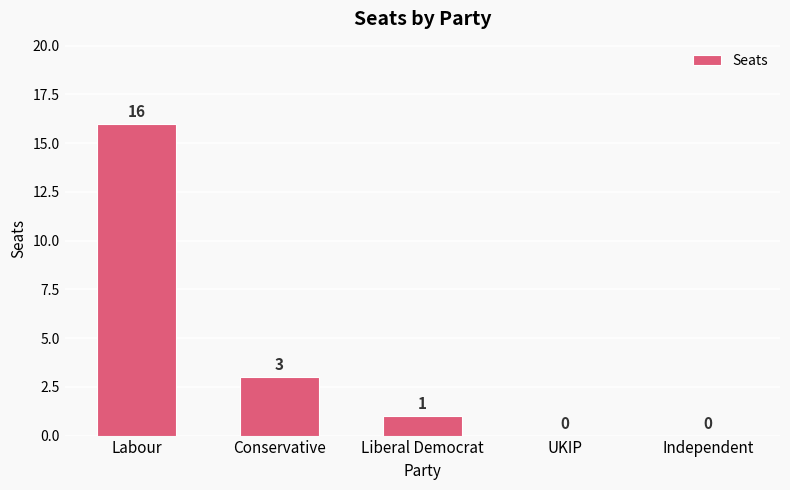

How many distinct data groups are displayed?

1